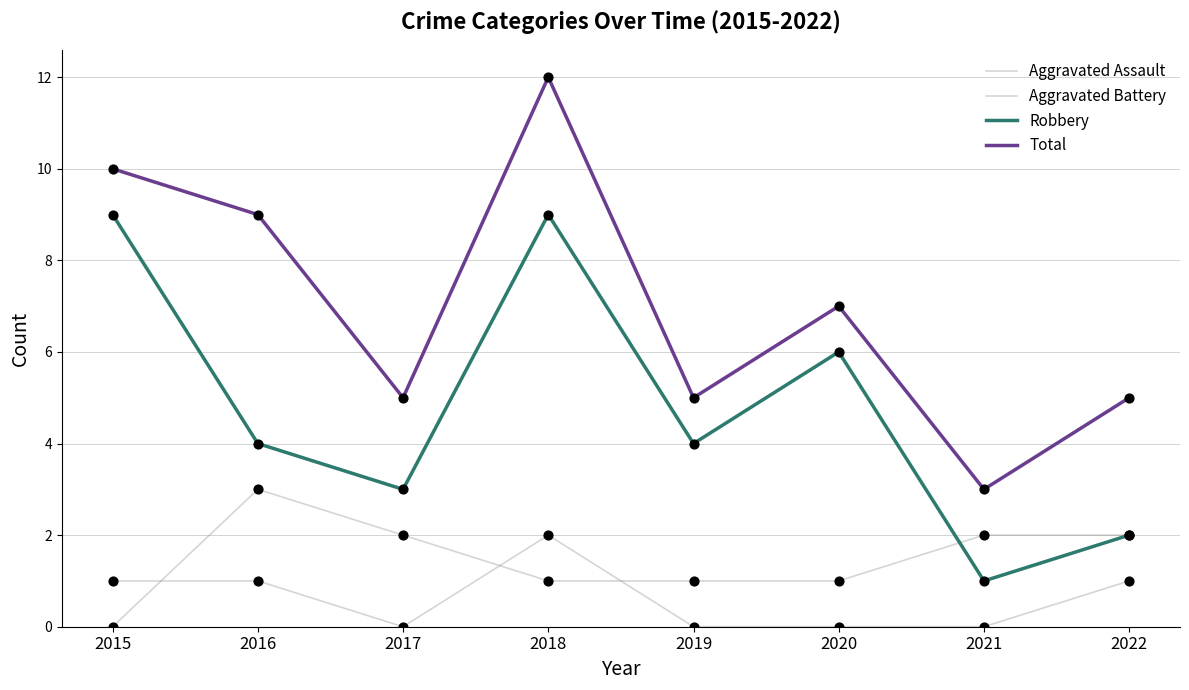

Does the chart have visible grid lines?

Yes